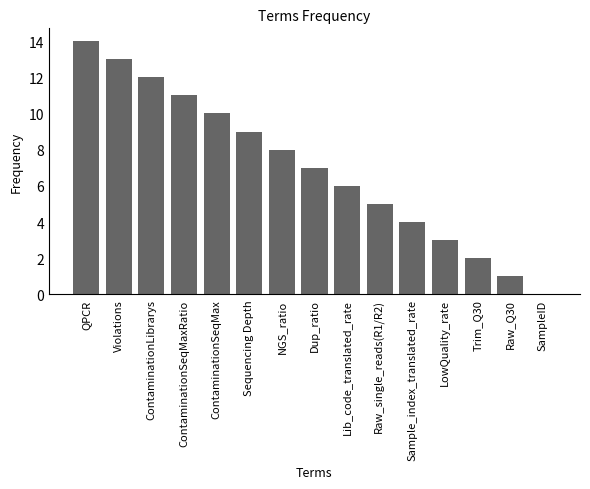

Count the number of data series in this chart.

1